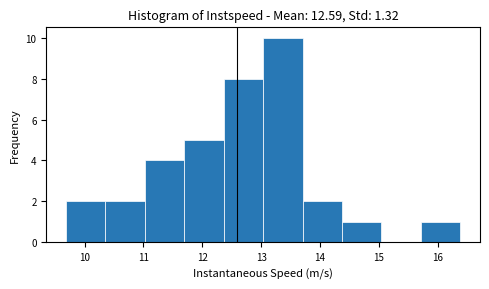

What is the height of the bar covering 11.7 to 12.4 on the x-axis? Neither the bar edges nor the heights are printed on the chart, so give them approximately, as read against the axes.

5